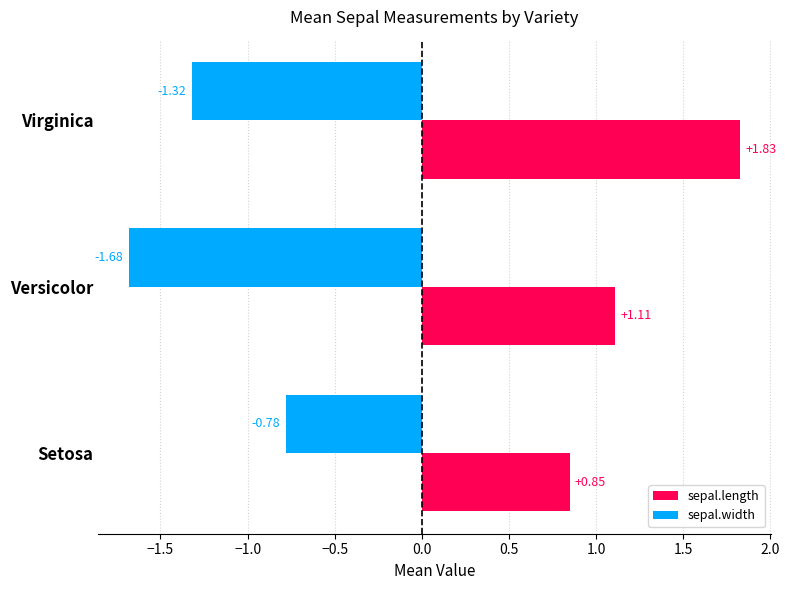

At which category is the sum across all series the highest?

Virginica